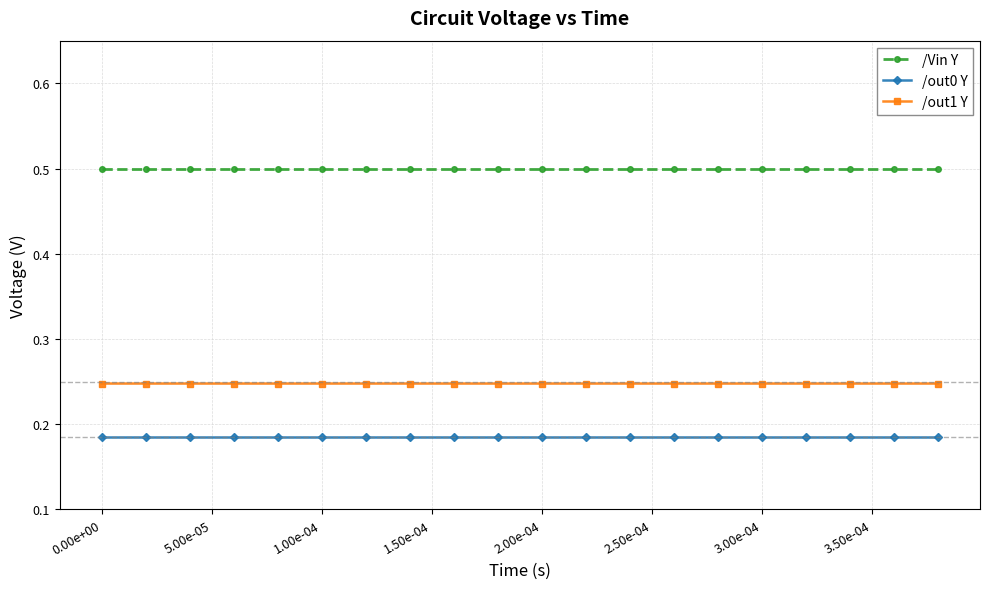

How many categories are shown in the chart?

20